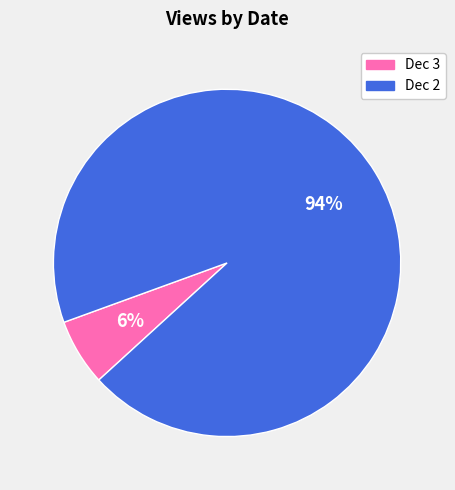

Is it true that Dec 2 is 99% of the pie?

False